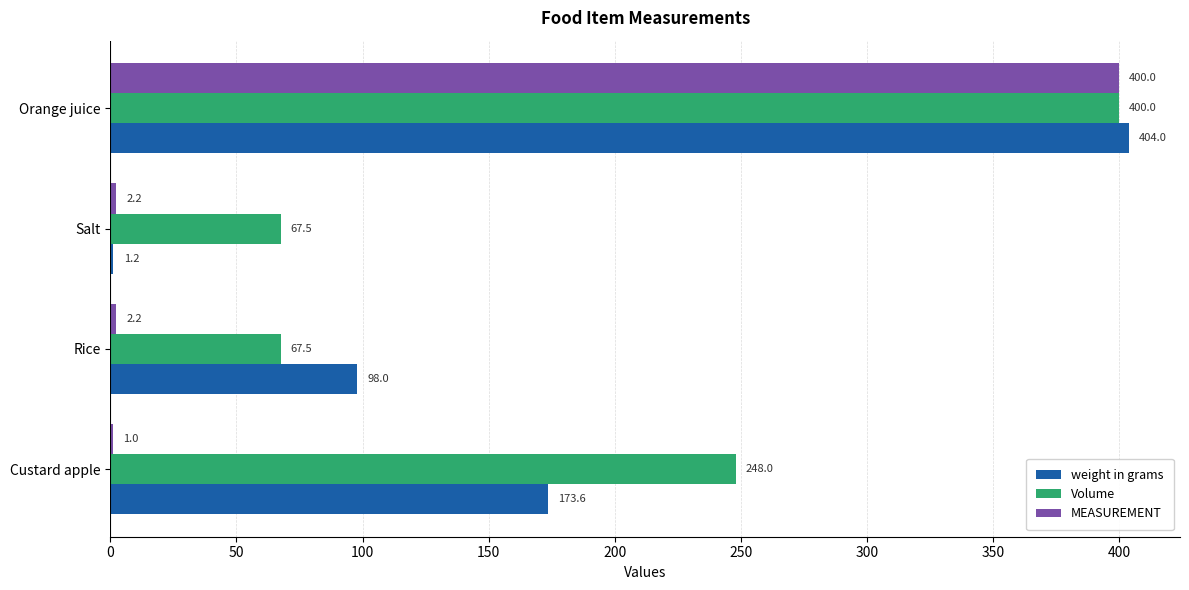

How many distinct data groups are displayed?

3